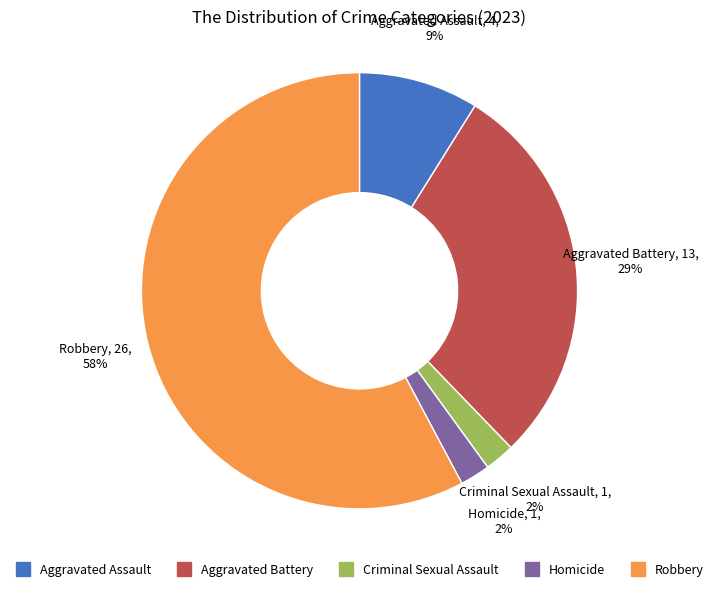

To the nearest percent, what is the combined percentage of Aggravated Assault and Homicide?

11%